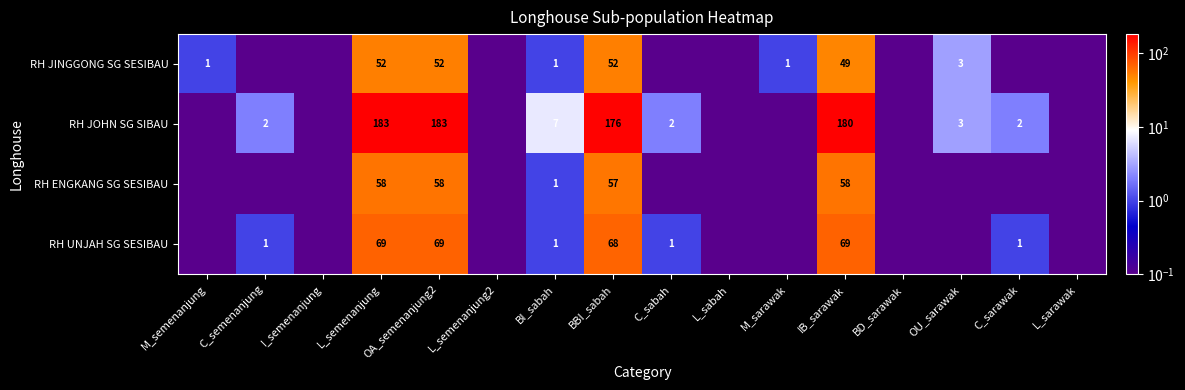

The RH JINGGONG SG SESIBAU series shows 1.0 at M_semenanjung. True or false?

True